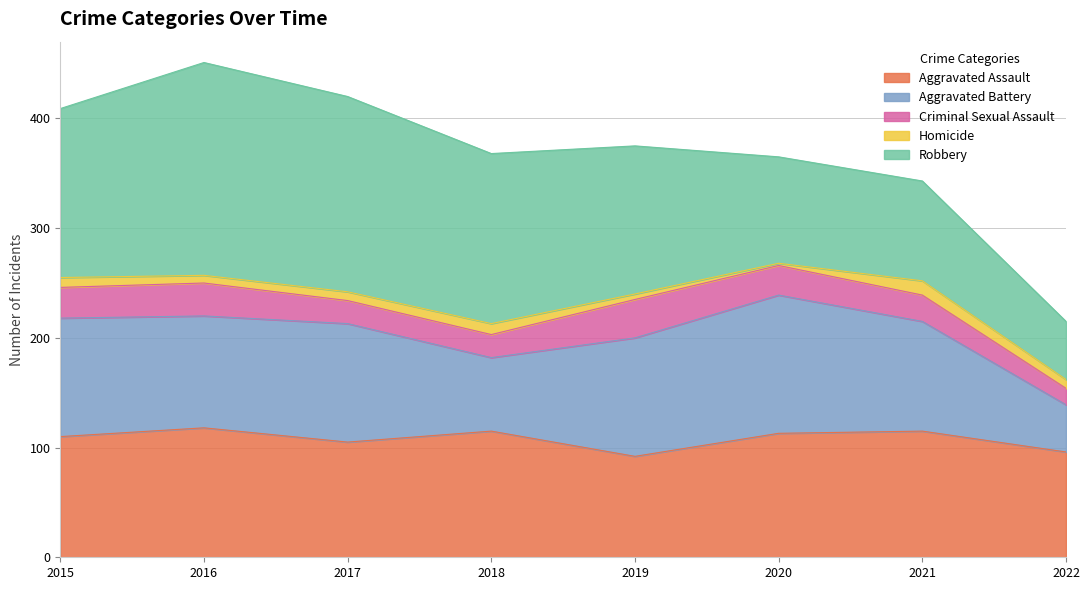

How many intersections are there between Aggravated Assault and Aggravated Battery?

4